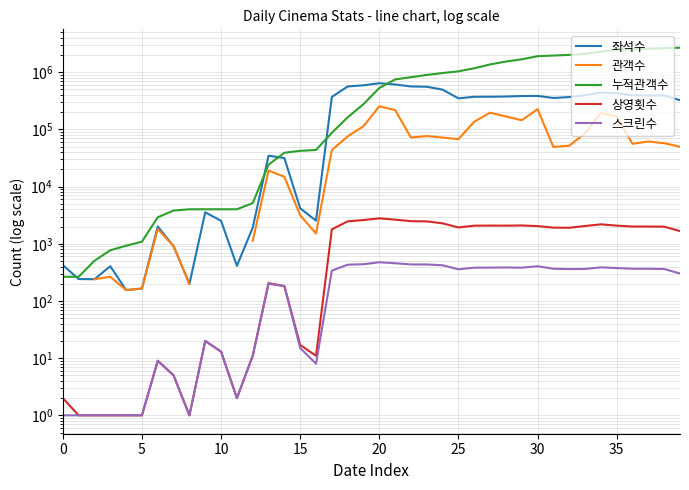

What is the difference between the maximum and minimum values in the 누적관객수 series?

2683187.0